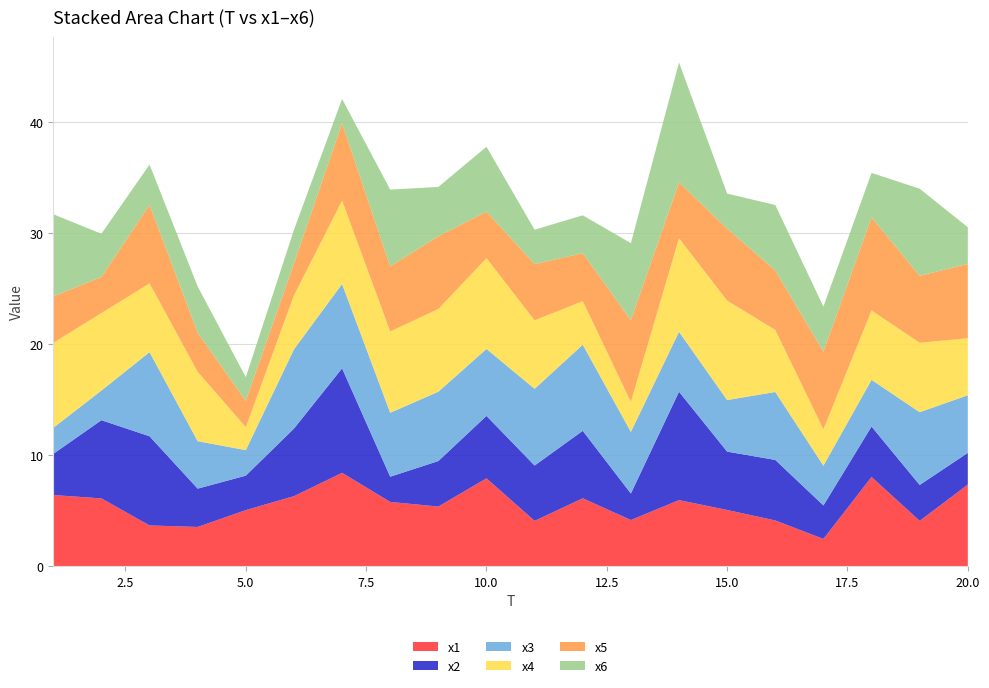

Reading left to right, transcribe all the data shown in this chart.

x1: 1=6.4	2=6.1	3=3.7	4=3.5	5=5.0	6=6.3	7=8.4	8=5.8	9=5.4	10=7.9	11=4.1	12=6.1	13=4.1	14=5.9	15=5.0	16=4.1	17=2.4	18=8.0	19=4.1	20=7.3
x2: 1=3.7	2=7.0	3=8.0	4=3.5	5=3.1	6=6.1	7=9.4	8=2.3	9=4.1	10=5.6	11=5.0	12=6.1	13=2.4	14=9.8	15=5.3	16=5.5	17=3.0	18=4.5	19=3.2	20=2.9
x3: 1=2.3	2=2.7	3=7.6	4=4.3	5=2.3	6=7.1	7=7.6	8=5.8	9=6.2	10=6.0	11=6.9	12=7.8	13=5.5	14=5.4	15=4.6	16=6.1	17=3.6	18=4.2	19=6.6	20=5.2
x4: 1=7.6	2=7.0	3=6.2	4=6.2	5=2.1	6=4.9	7=7.5	8=7.3	9=7.4	10=8.2	11=6.2	12=3.9	13=2.7	14=8.4	15=9.0	16=5.6	17=3.3	18=6.2	19=6.2	20=5.1
x5: 1=4.2	2=3.3	3=7.1	4=3.5	5=2.4	6=2.9	7=7.0	8=5.9	9=6.6	10=4.2	11=5.1	12=4.3	13=7.4	14=5.0	15=6.5	16=5.4	17=7.0	18=8.4	19=6.0	20=6.7
x6: 1=7.4	2=3.9	3=3.6	4=4.2	5=2.1	6=3.0	7=2.2	8=6.9	9=4.4	10=5.8	11=3.1	12=3.4	13=6.9	14=10.8	15=3.2	16=5.9	17=4.0	18=4.0	19=7.8	20=3.3